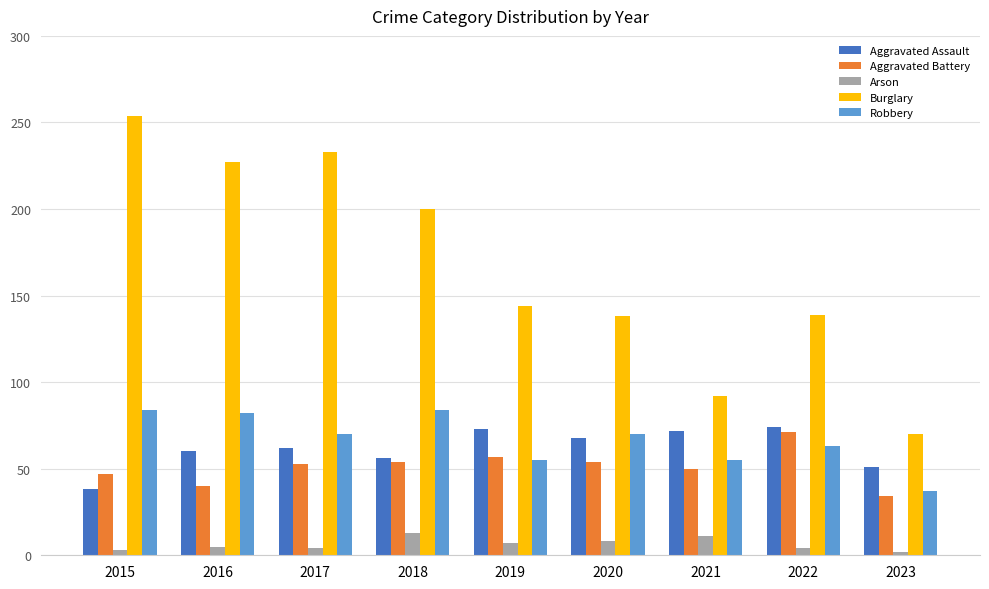

The value of Aggravated Assault at 2018 is 32. True or false?

False